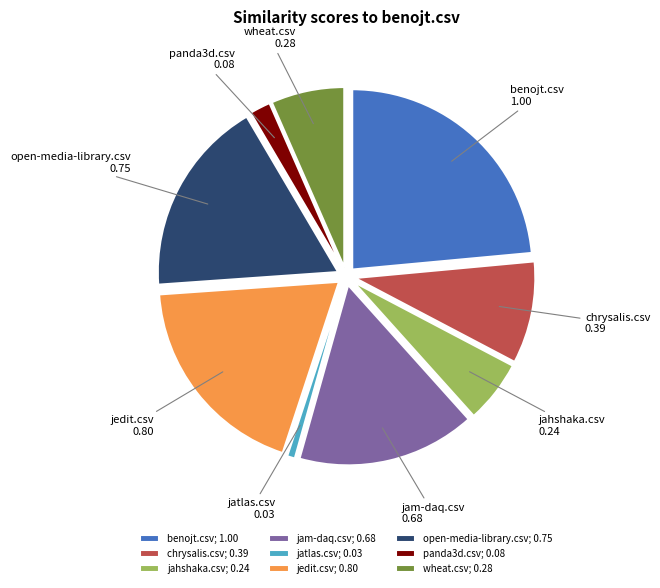

True or false: panda3d.csv accounts for 15% of the total.

False